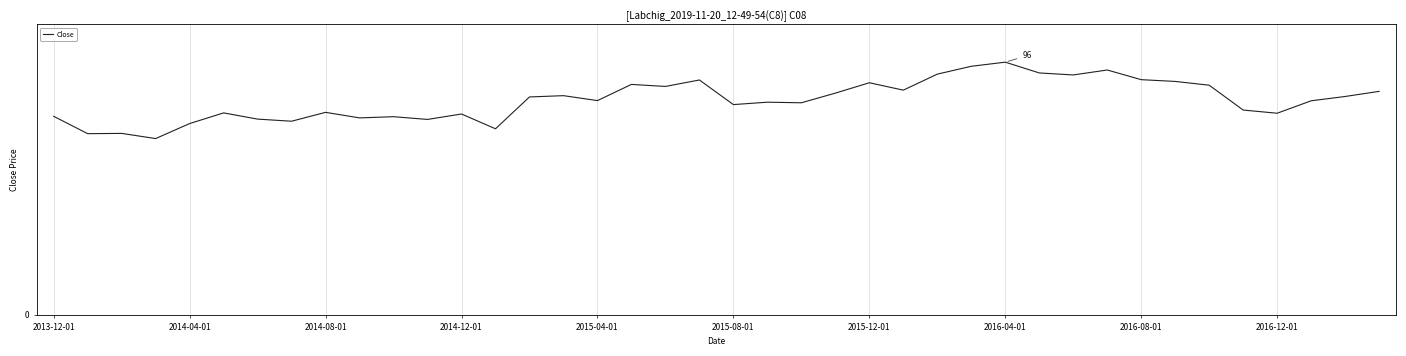

What is the sum of all values?

3258.2